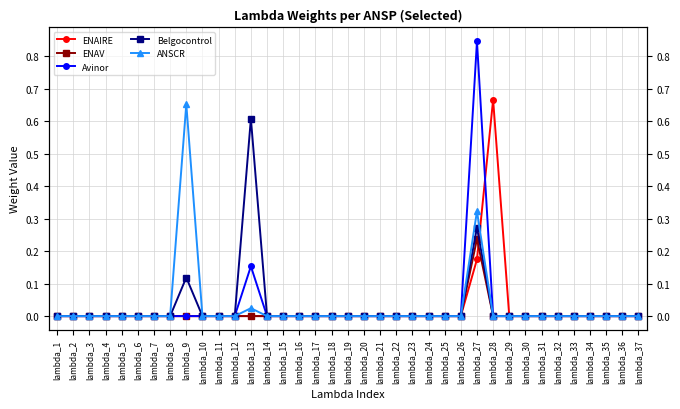

Does the chart have visible grid lines?

Yes